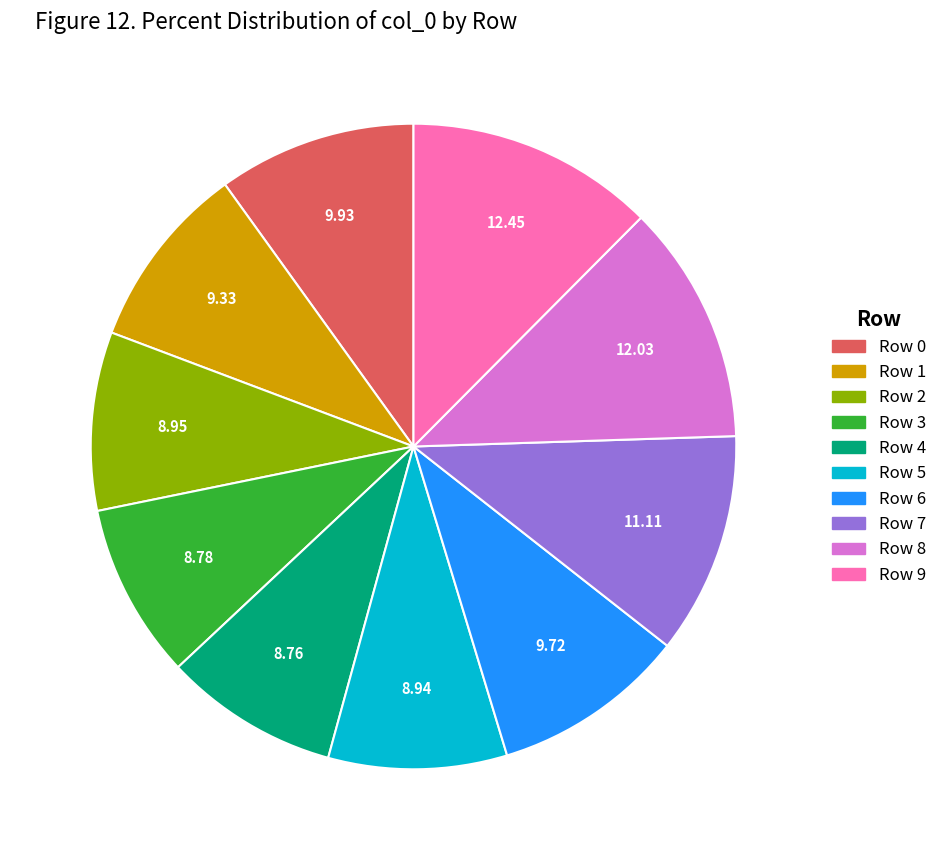

Is there a majority slice in this chart?

No